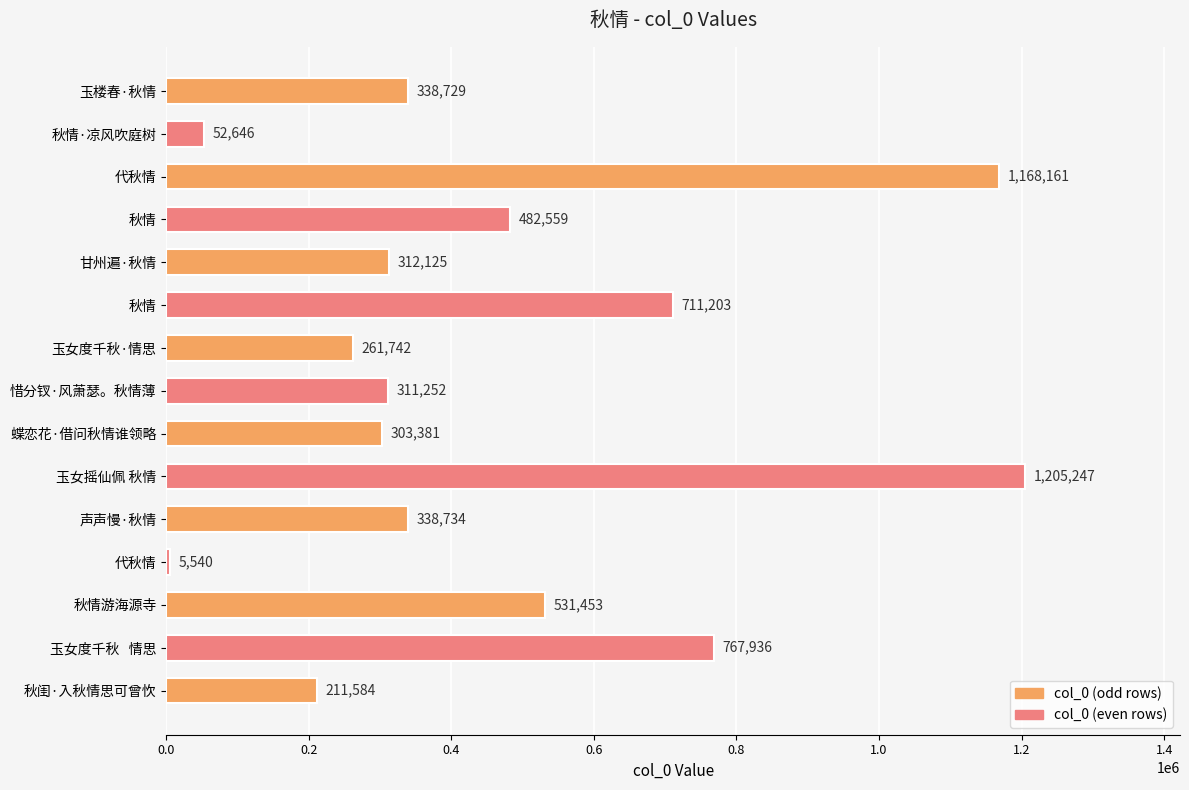

How many series are shown in this chart?

1